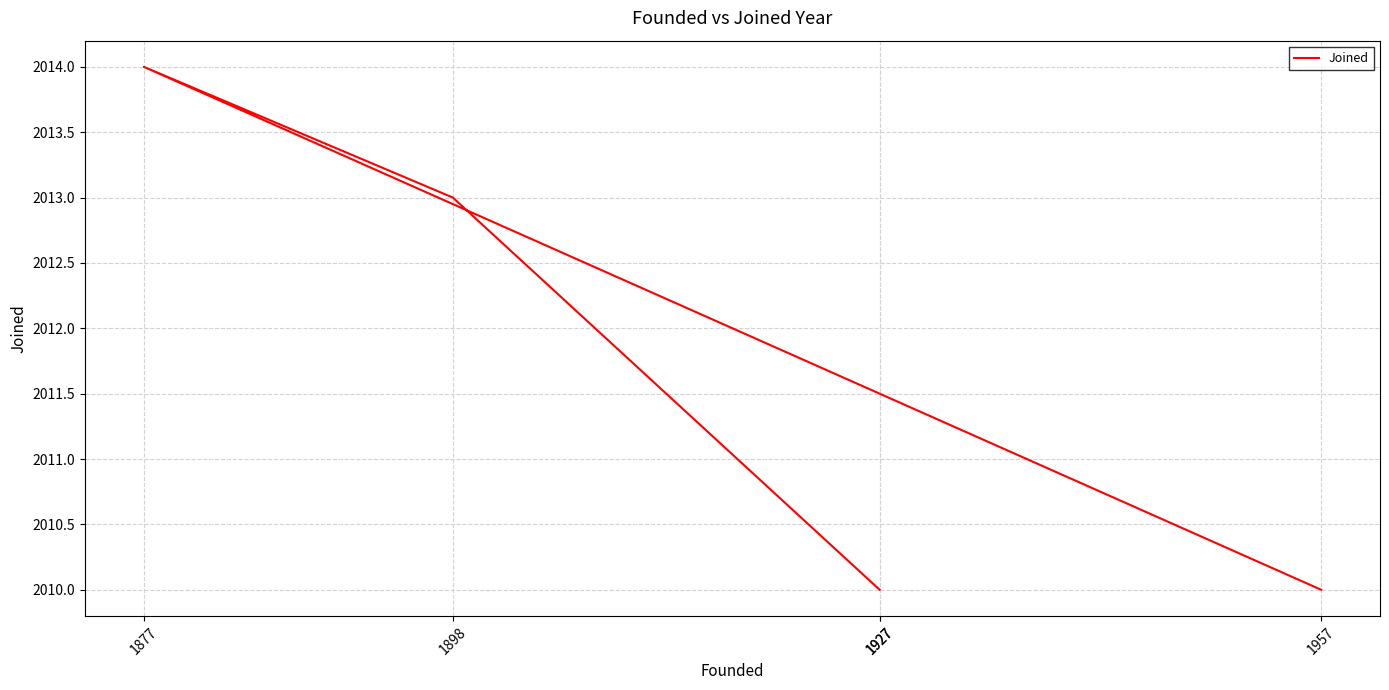

True or false: the data has more than 2 interior local peaks.

False